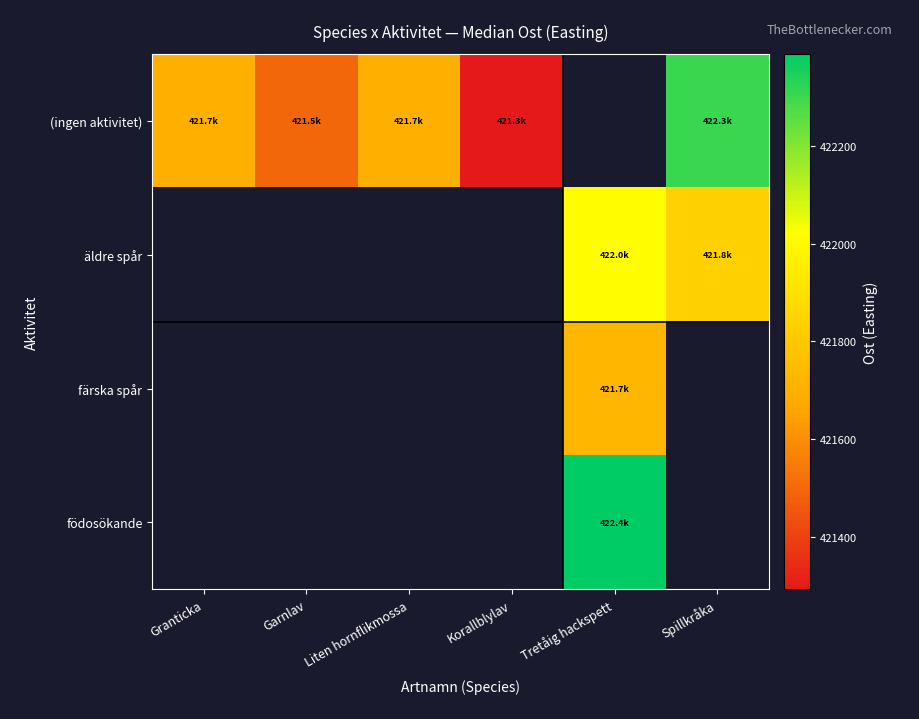

At how many categories does at least one series exceed 421309?

5